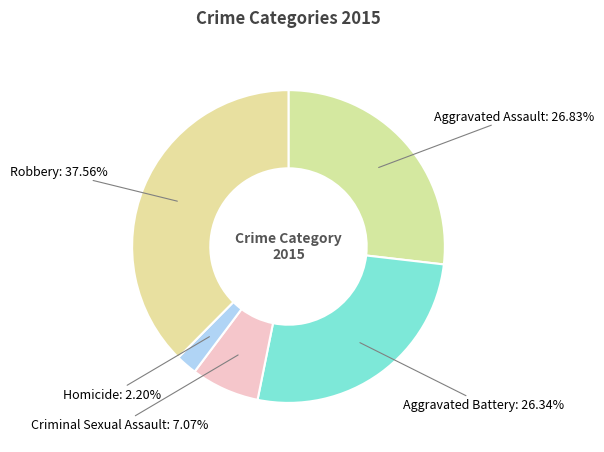

To the nearest percent, what is the average slice percentage?

20%